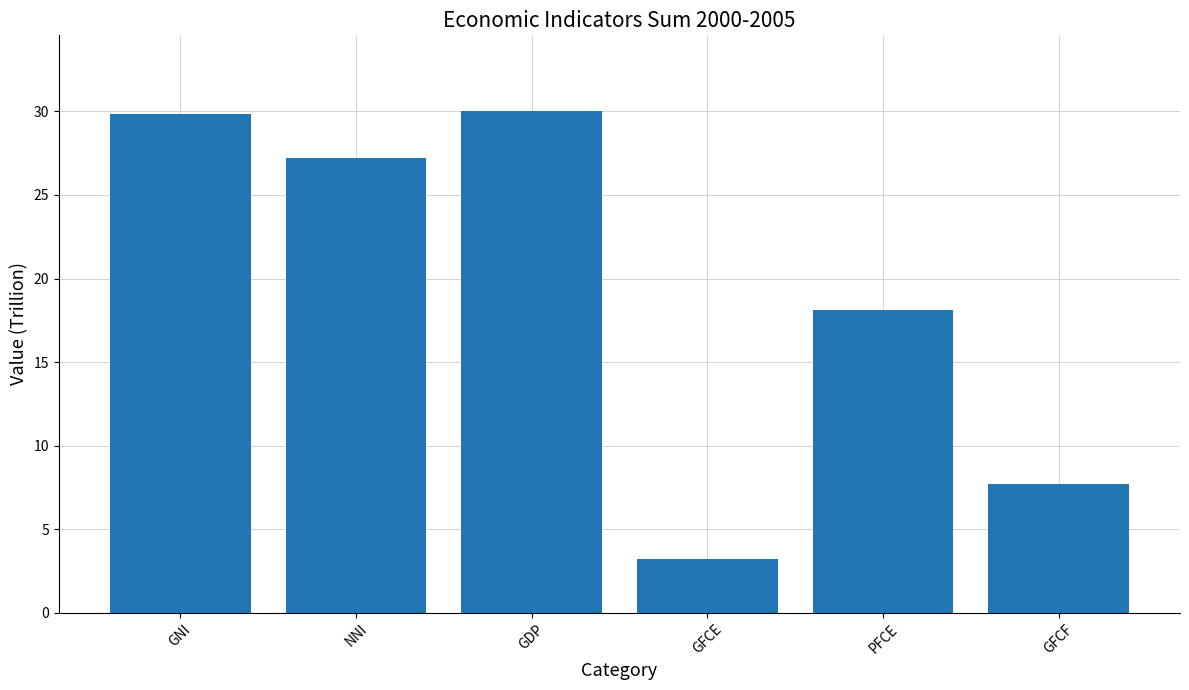

Between GFCF and PFCE, which is larger?

PFCE